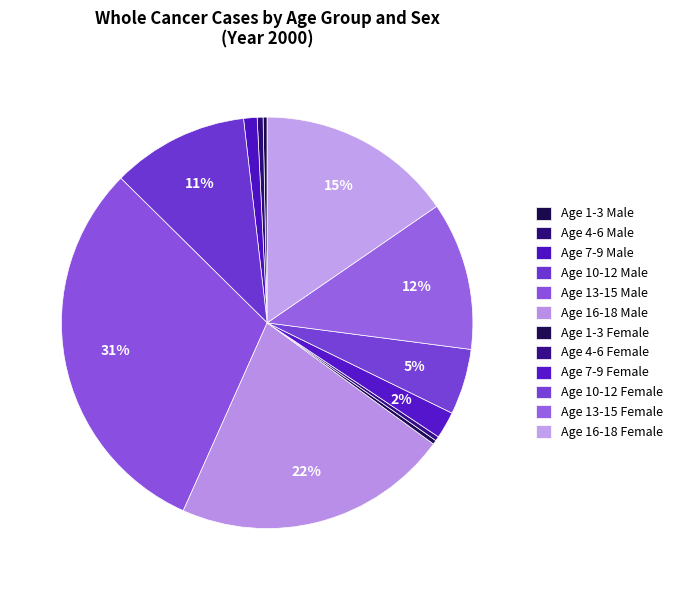

How many segments does this pie chart have?

12